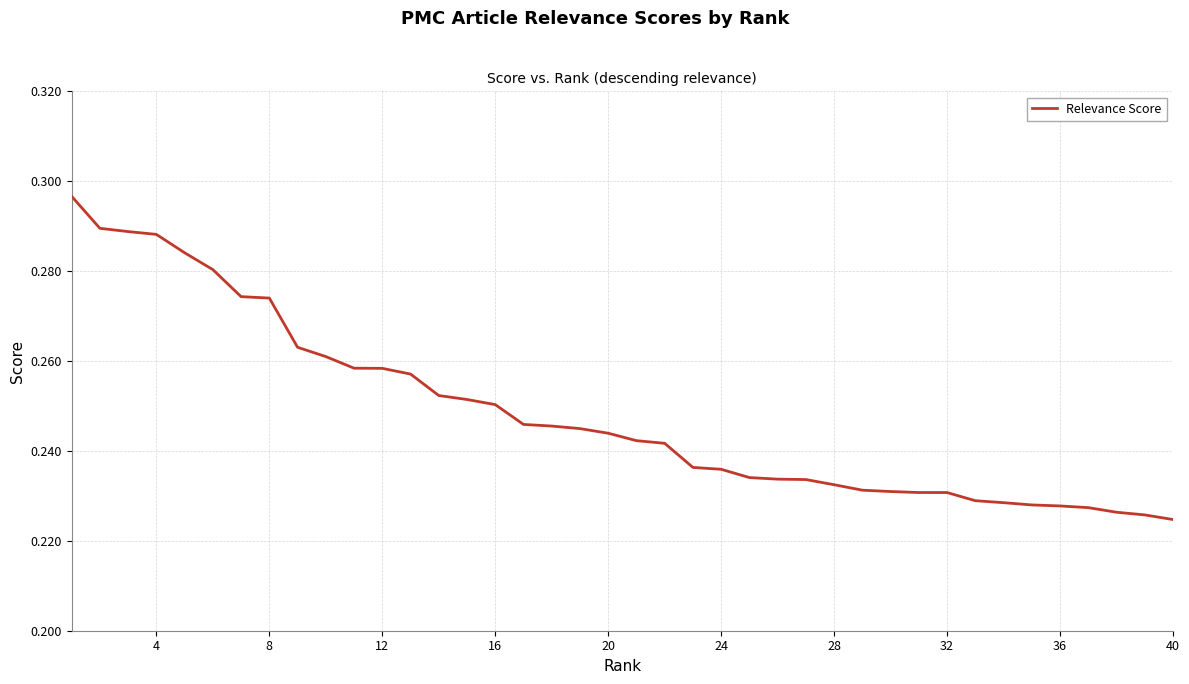

Where is the data nearest to the value 0?

40